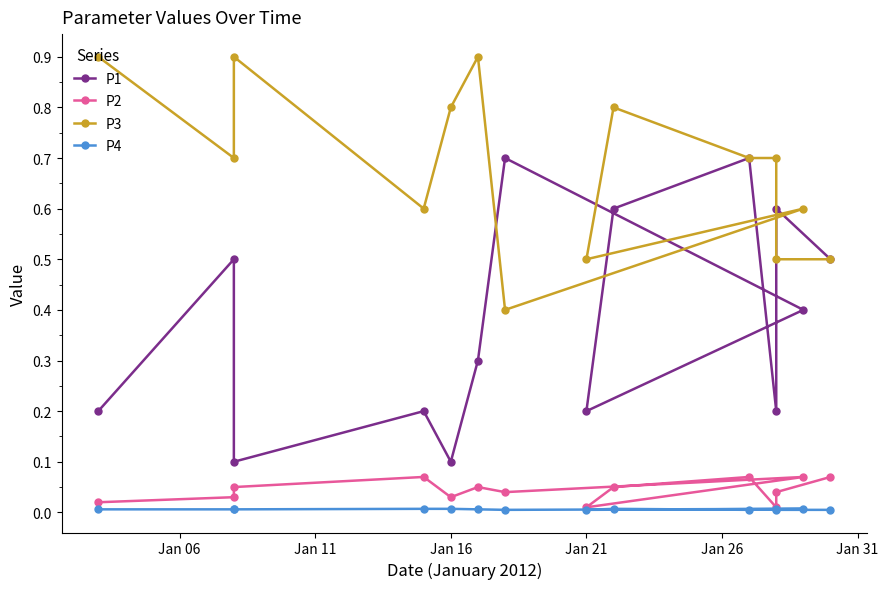

Is the value of P4 at 10 greater than the value of P3 at 8?

No